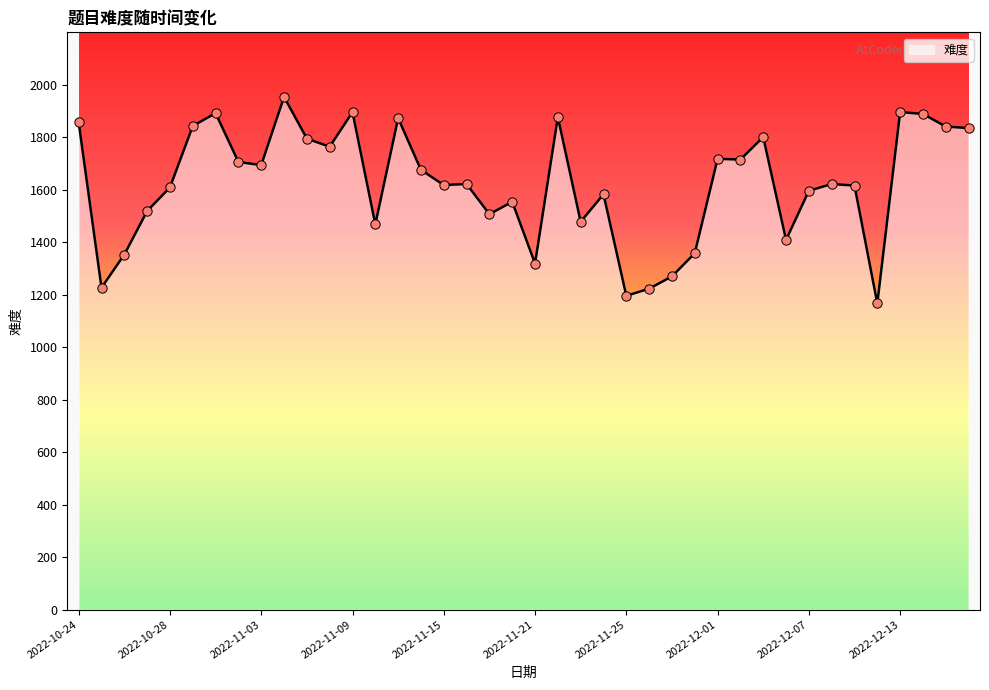

What is the greatest value displayed?

1954